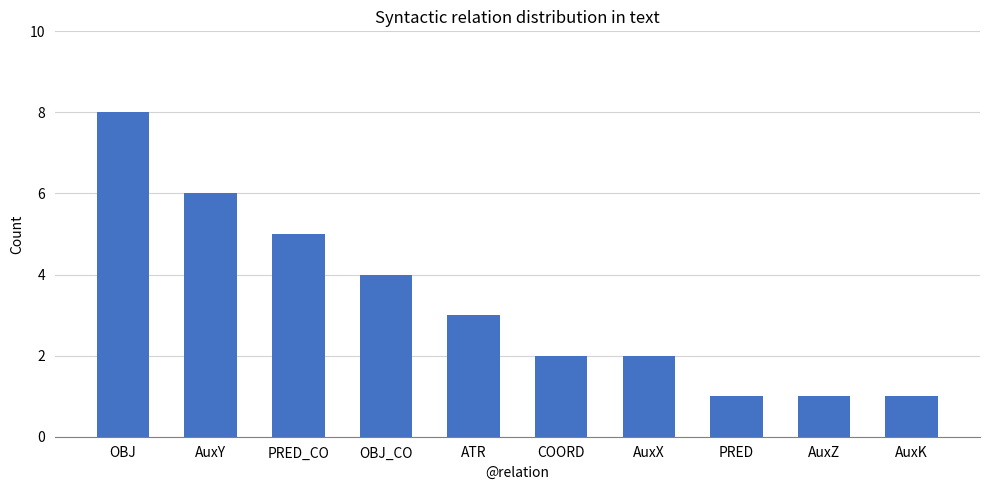

What is the ratio of the value at AuxK to the value at ATR?

0.3